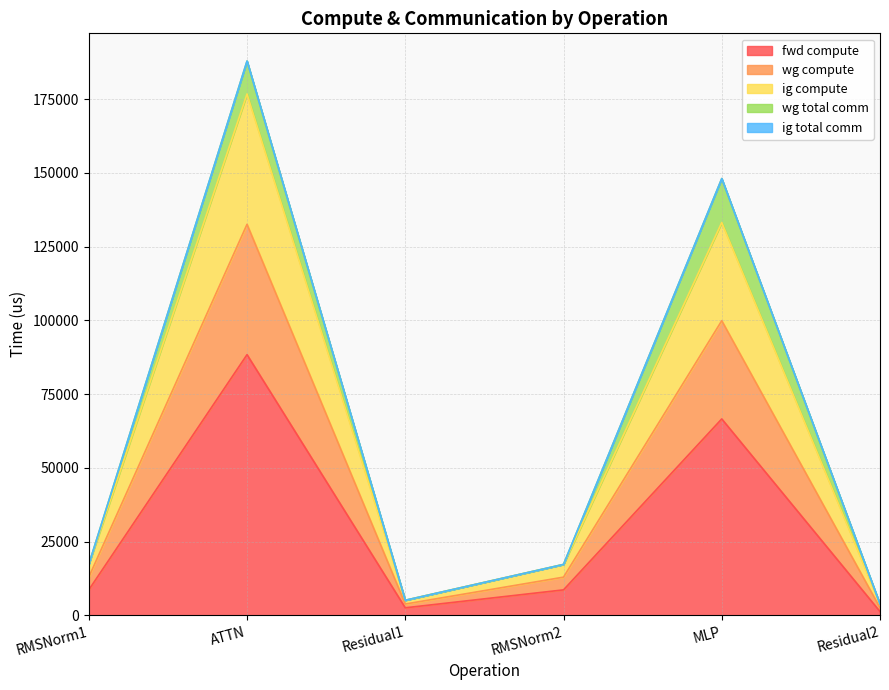

What is the approximate value of ig compute at Residual2?

2554.9